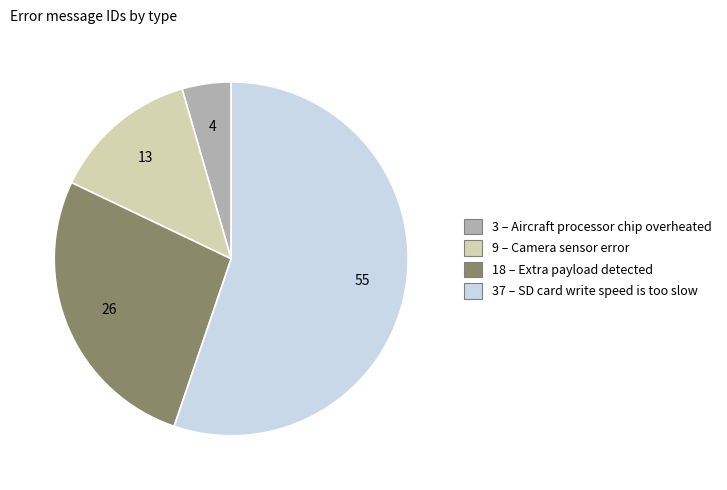

Is there any slice that represents more than half of the pie?

Yes